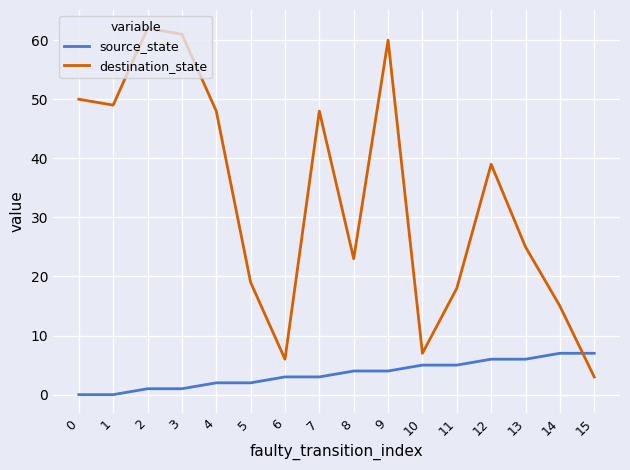

What is the spread (max minus min) of values at 3?

60